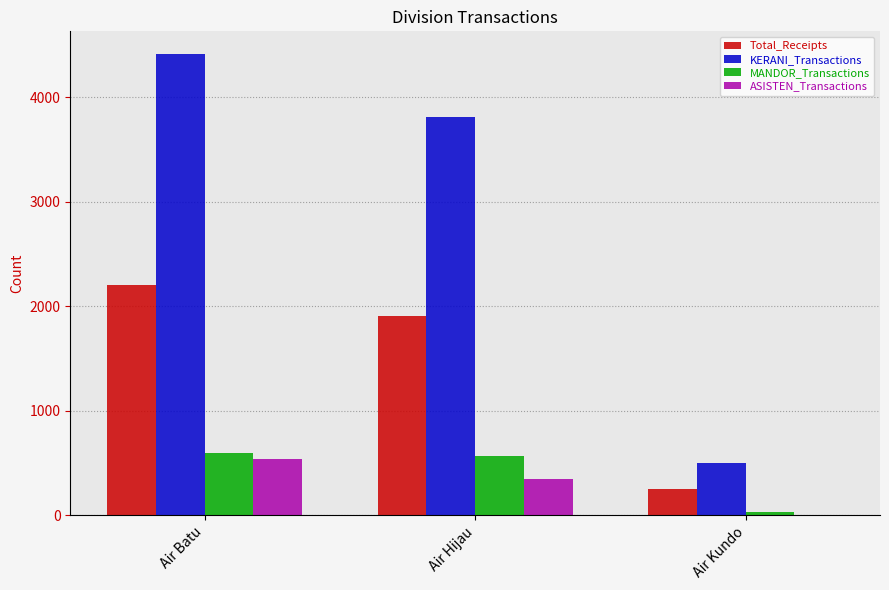

Count the number of categories in the chart.

3